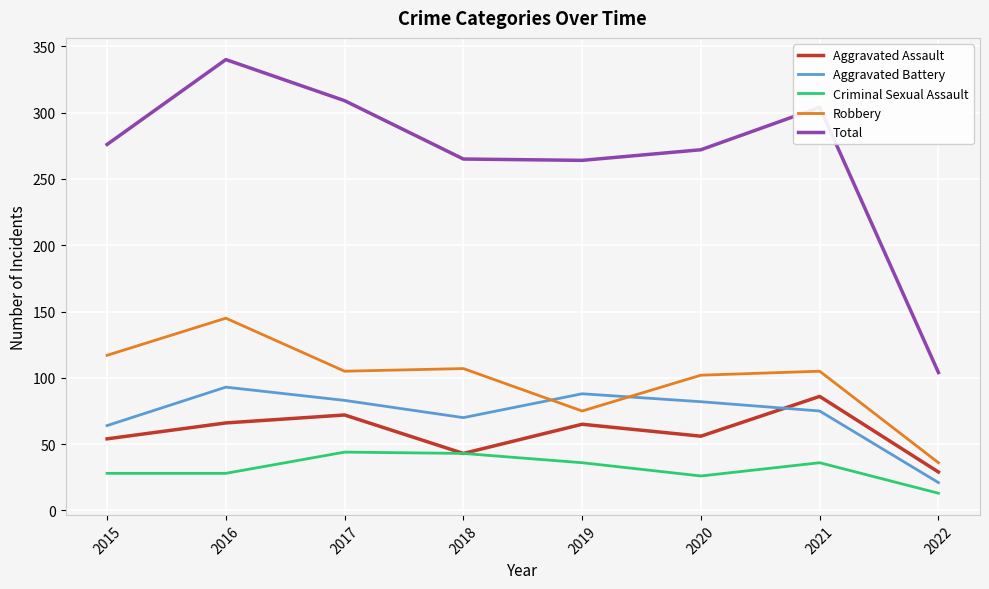

Is it true that Criminal Sexual Assault equals 19 at 2021?

False